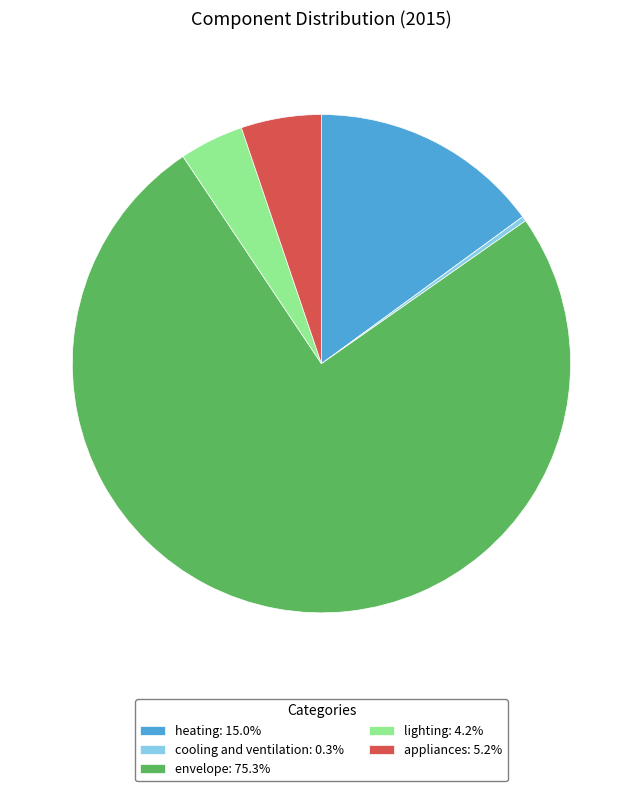

Do lighting: 4.2% and cooling and ventilation: 0.3% together represent more than half of the pie?

No